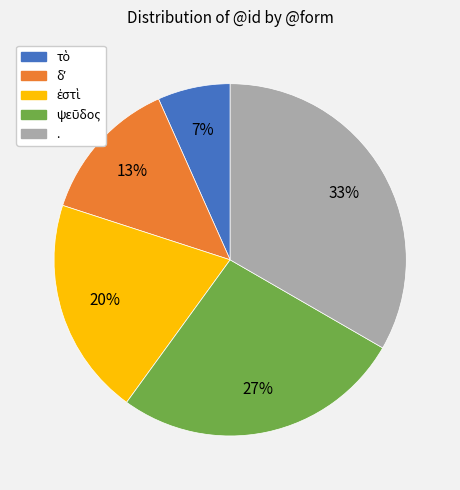

Does any single category account for the majority?

No